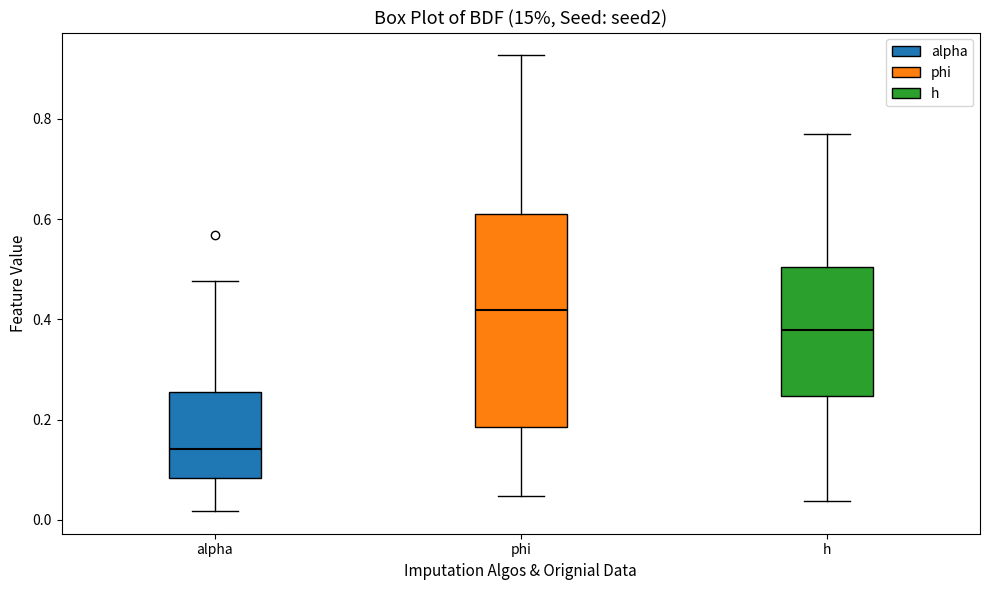

Reading left to right, transcribe this box plot: for each box, give where its median line is, the range the box spans, and where its two whiskers end, as read against the y-axis. The values are not printed on the chart, so give them approximately, as read against the axis.

alpha: median 0.14, box 0.08 to 0.26, whiskers 0.02 to 0.48
phi: median 0.42, box 0.18 to 0.62, whiskers 0.04 to 0.92
h: median 0.38, box 0.24 to 0.50, whiskers 0.04 to 0.78